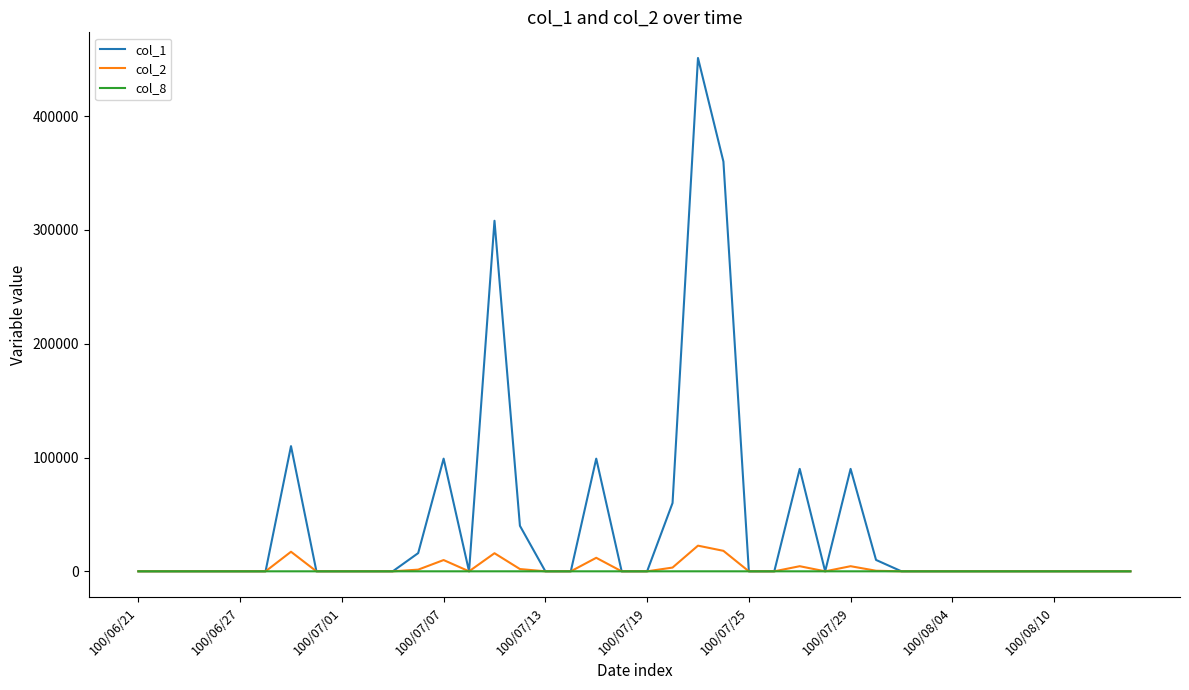

Which series has the largest total across all categories?

col_1